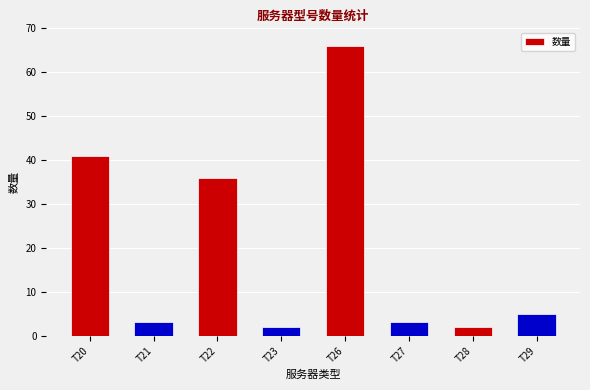

What is the maximum value shown in the chart?

66